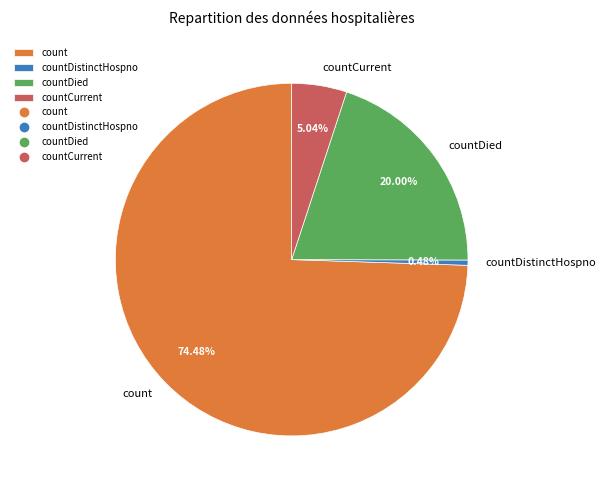

To the nearest percent, what is the difference between the count and countCurrent slice percentages?

69%